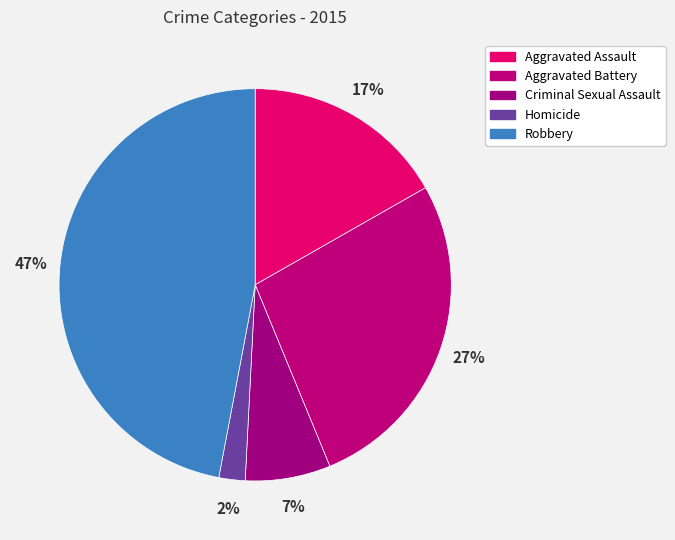

Which slice is the largest?

Robbery